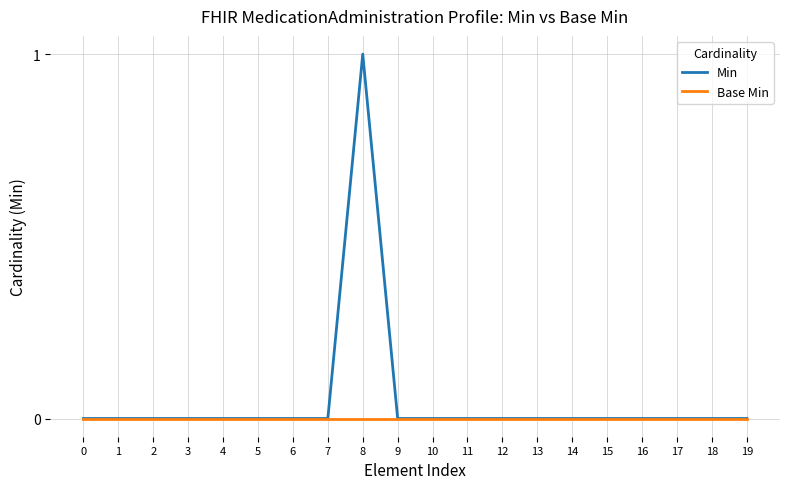

True or false: Base Min has a value of 0 at 1.

True